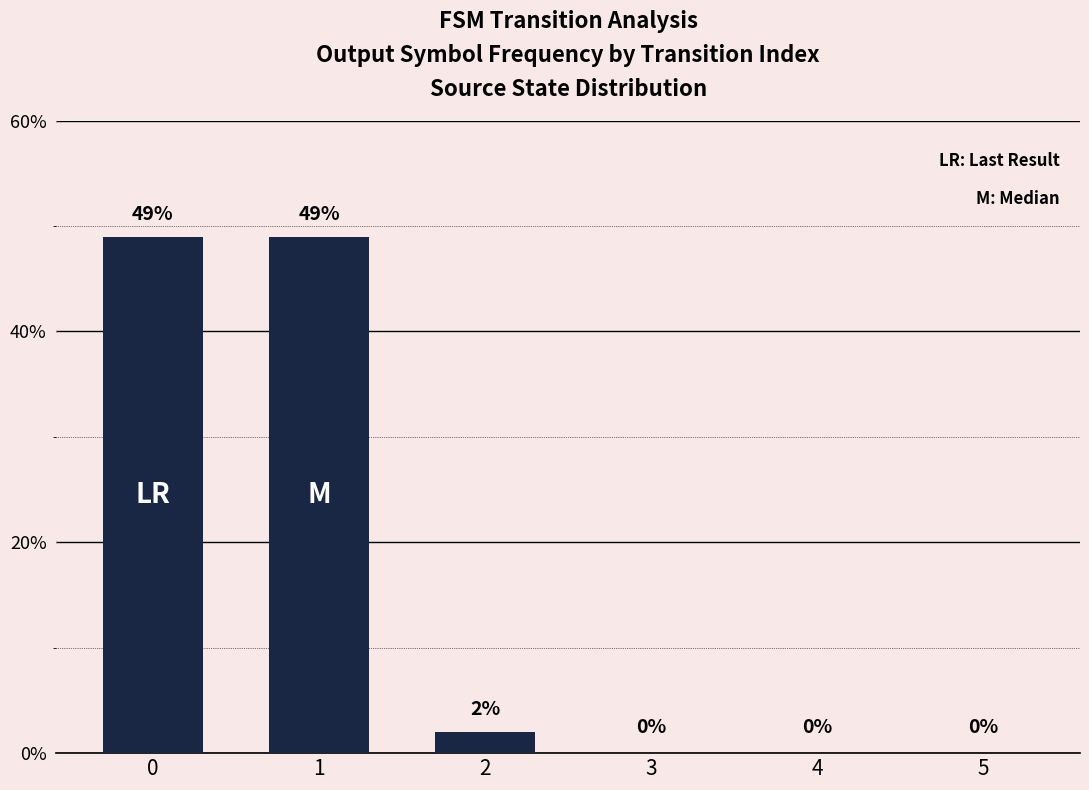

Is it true that the value at 4 is 0?

True